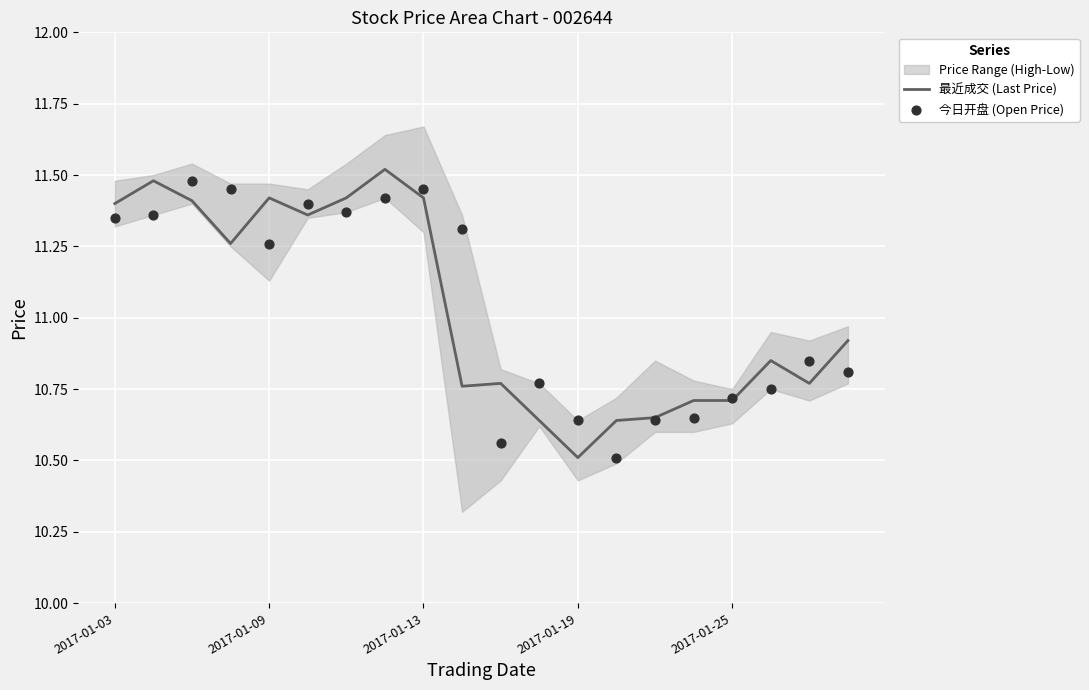

At how many categories does at least one series exceed 11?

10